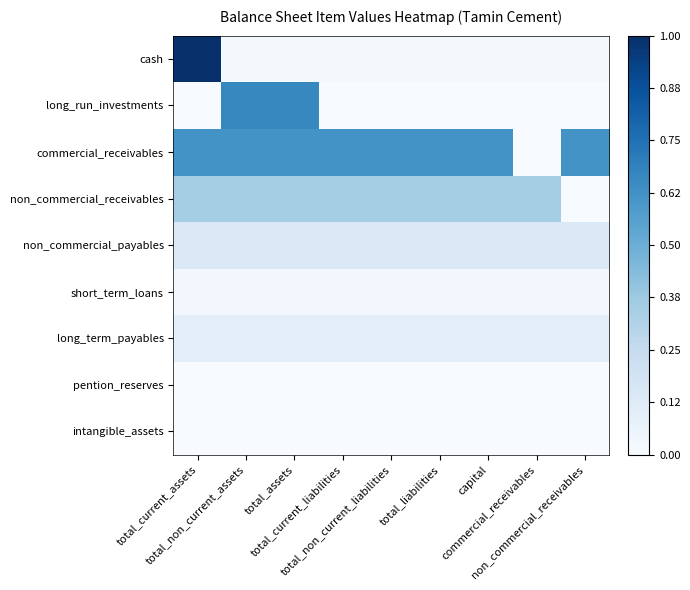

Reading right to left, extract all data points from this chart.

cash: non_commercial_receivables=0.0	commercial_receivables=0.0	capital=0.0	total_liabilities=0.0	total_non_current_liabilities=0.0	total_current_liabilities=0.0	total_assets=0.0	total_non_current_assets=0.0	total_current_assets=1.0
long_run_investments: non_commercial_receivables=0.0	commercial_receivables=0.0	capital=0.0	total_liabilities=0.0	total_non_current_liabilities=0.0	total_current_liabilities=0.0	total_assets=0.7	total_non_current_assets=0.7	total_current_assets=0.0
commercial_receivables: non_commercial_receivables=0.6	commercial_receivables=0.0	capital=0.6	total_liabilities=0.6	total_non_current_liabilities=0.6	total_current_liabilities=0.6	total_assets=0.6	total_non_current_assets=0.6	total_current_assets=0.6
non_commercial_receivables: non_commercial_receivables=0.0	commercial_receivables=0.4	capital=0.4	total_liabilities=0.4	total_non_current_liabilities=0.4	total_current_liabilities=0.4	total_assets=0.4	total_non_current_assets=0.4	total_current_assets=0.4
non_commercial_payables: non_commercial_receivables=0.1	commercial_receivables=0.1	capital=0.1	total_liabilities=0.1	total_non_current_liabilities=0.1	total_current_liabilities=0.1	total_assets=0.1	total_non_current_assets=0.1	total_current_assets=0.1
short_term_loans: non_commercial_receivables=0.0	commercial_receivables=0.0	capital=0.0	total_liabilities=0.0	total_non_current_liabilities=0.0	total_current_liabilities=0.0	total_assets=0.0	total_non_current_assets=0.0	total_current_assets=0.0
long_term_payables: non_commercial_receivables=0.1	commercial_receivables=0.1	capital=0.1	total_liabilities=0.1	total_non_current_liabilities=0.1	total_current_liabilities=0.1	total_assets=0.1	total_non_current_assets=0.1	total_current_assets=0.1
pention_reserves: non_commercial_receivables=0.0	commercial_receivables=0.0	capital=0.0	total_liabilities=0.0	total_non_current_liabilities=0.0	total_current_liabilities=0.0	total_assets=0.0	total_non_current_assets=0.0	total_current_assets=0.0
intangible_assets: non_commercial_receivables=0.0	commercial_receivables=0.0	capital=0.0	total_liabilities=0.0	total_non_current_liabilities=0.0	total_current_liabilities=0.0	total_assets=0.0	total_non_current_assets=0.0	total_current_assets=0.0